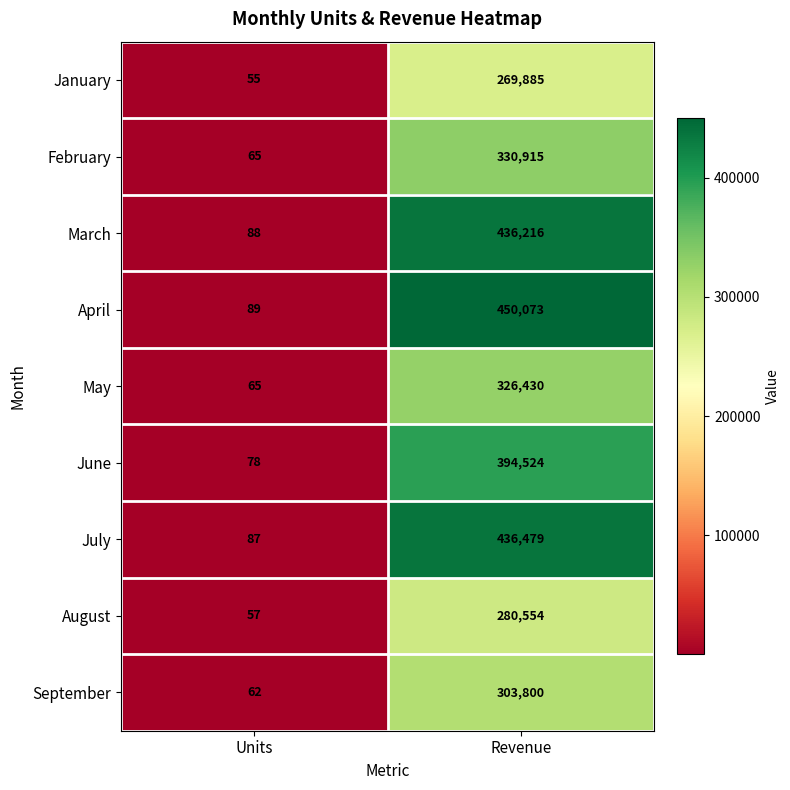

Rank the series by their maximum value, from highest to lowest.

April, July, March, June, February, May, September, August, January